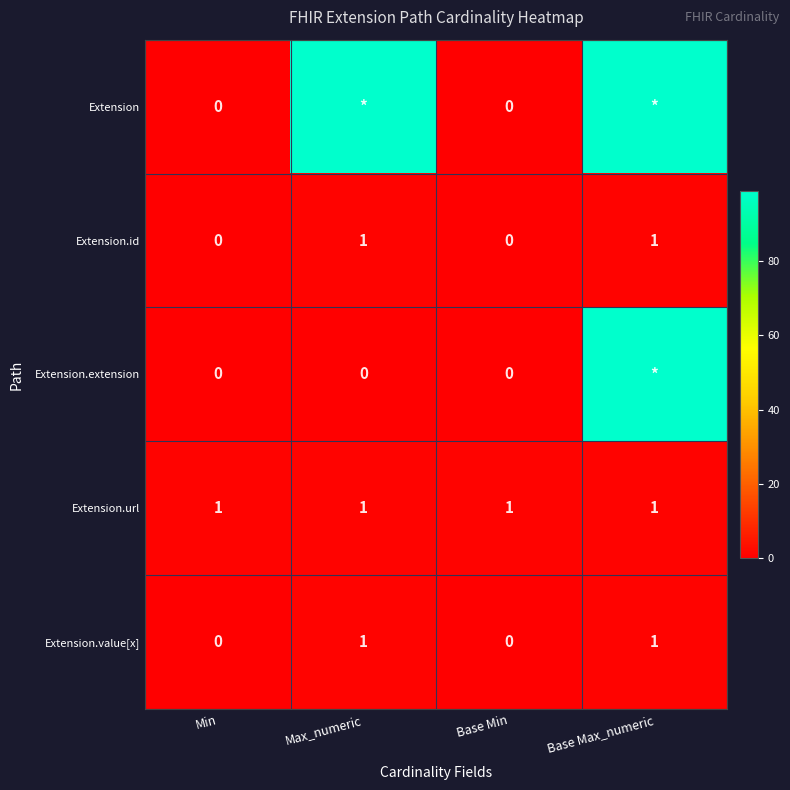

What is the highest value of the Extension.id series?

1